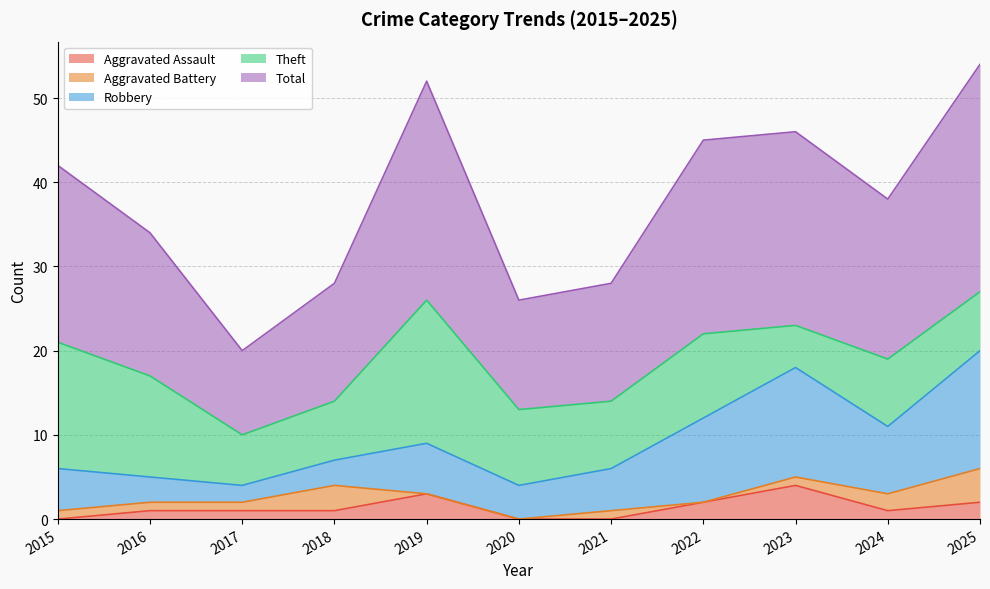

What is the sum of the Robbery values at 2018 and 2016?

6